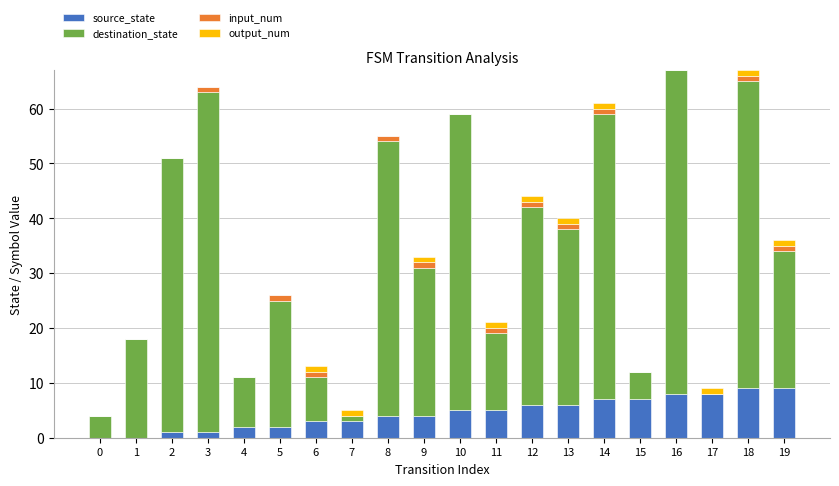

True or false: source_state has a value of 3 at 13.

False